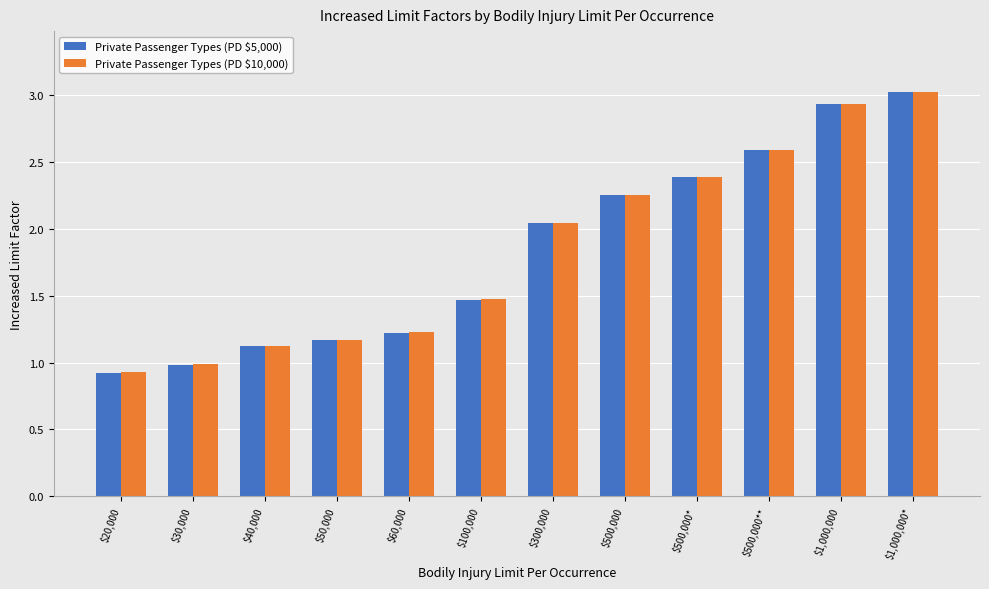

What is the average value of the Private Passenger Types (PD $10,000) series?

1.8